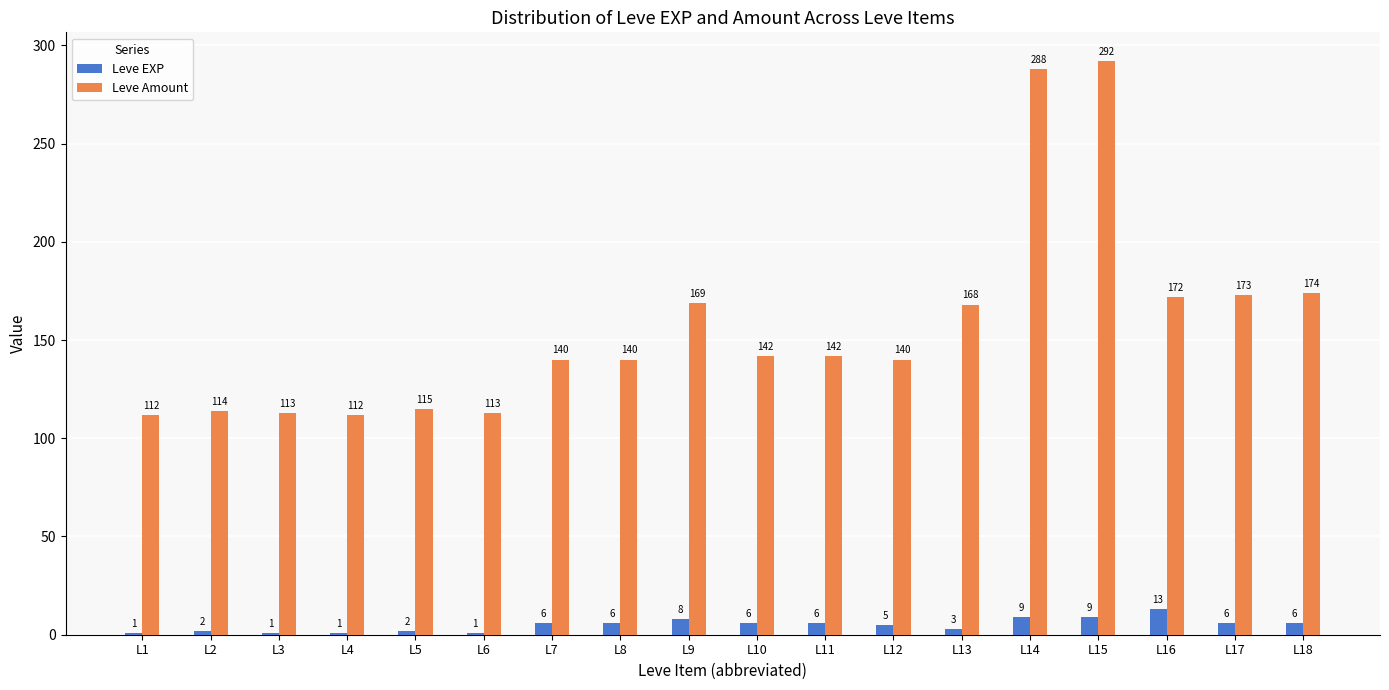

How many distinct data groups are displayed?

2